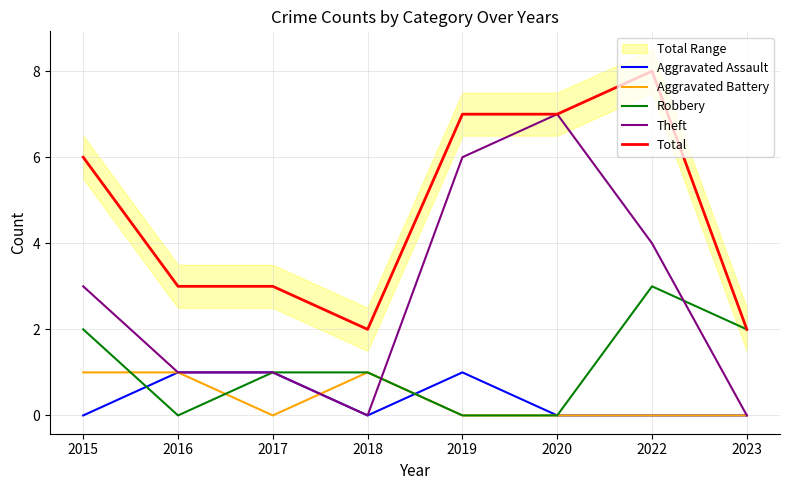

Where is the first local maximum for Aggravated Assault?

2019